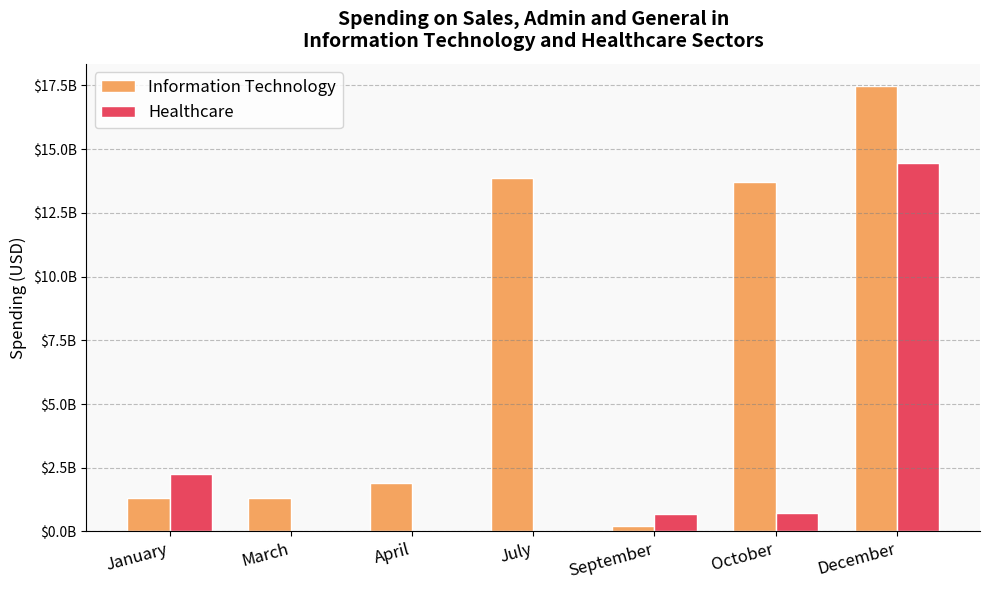

What is the label of the 6th bar from the right?

March